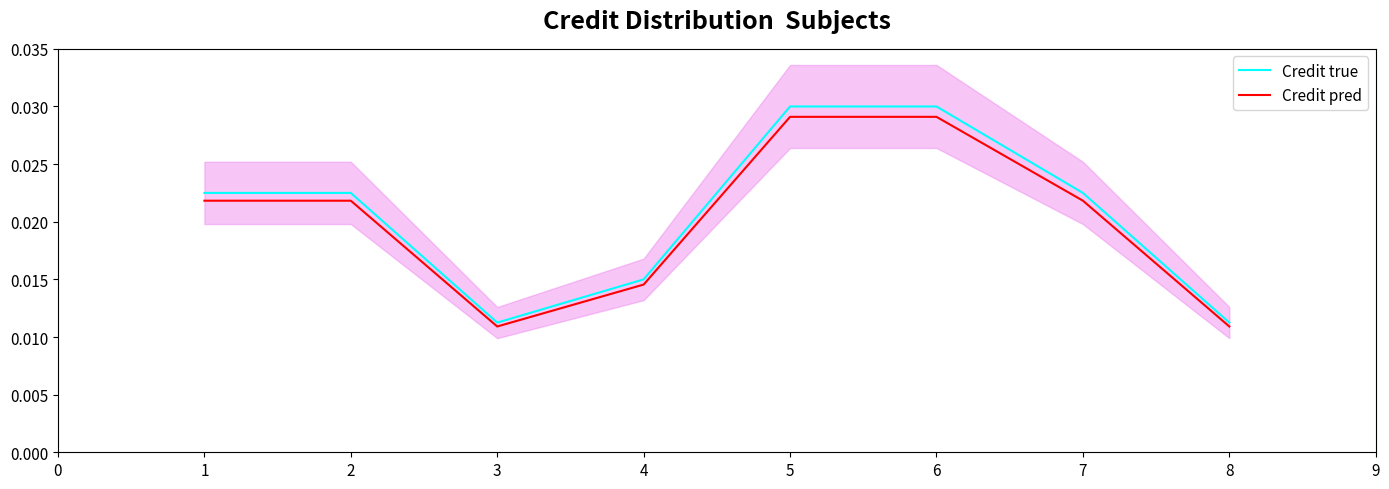

True or false: Credit pred and Credit true cross at least once.

False